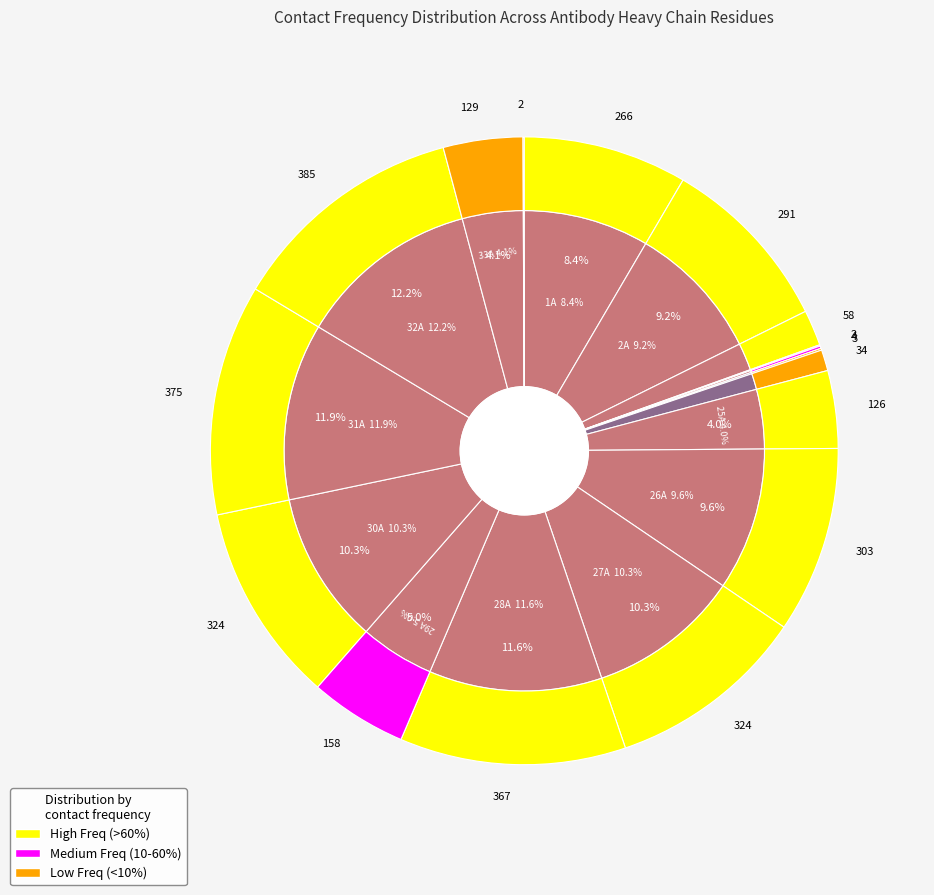

Does 25A represent more than half of the total?

No